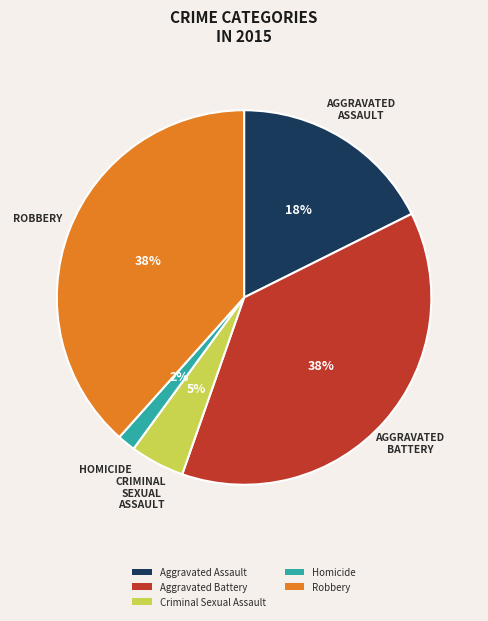

How many segments does this pie chart have?

5